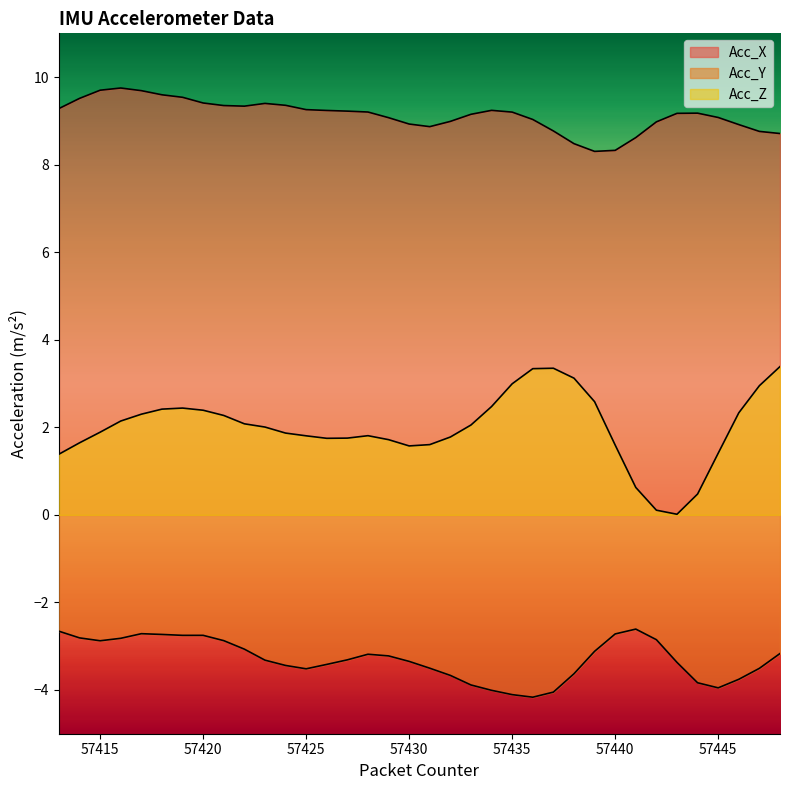

What is the spread (max minus min) of values at 57431?

12.4